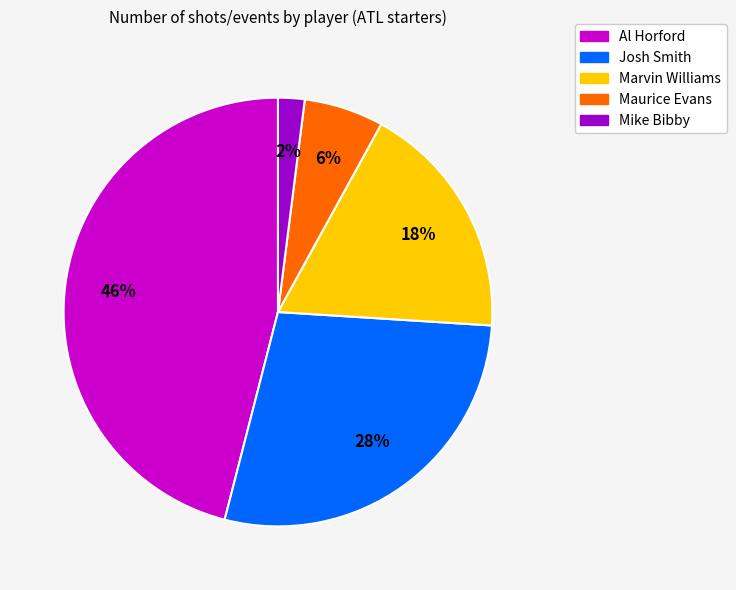

How many segments does this pie chart have?

5